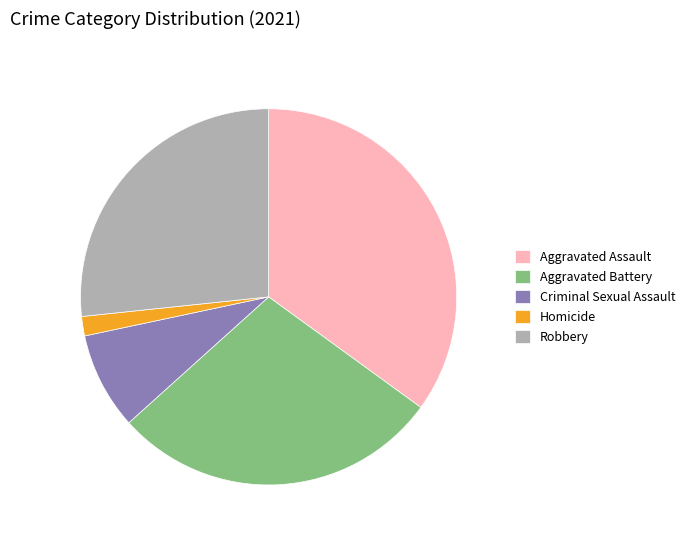

Rank the categories by value from highest to lowest.

Aggravated Assault, Aggravated Battery, Robbery, Criminal Sexual Assault, Homicide